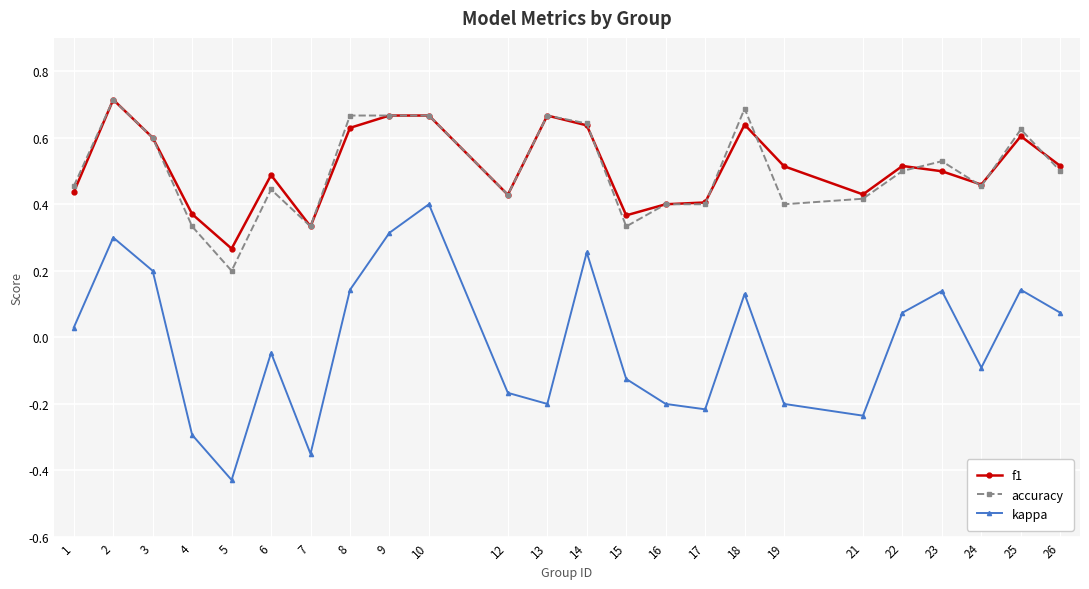

True or false: accuracy and kappa intersect in this chart.

False